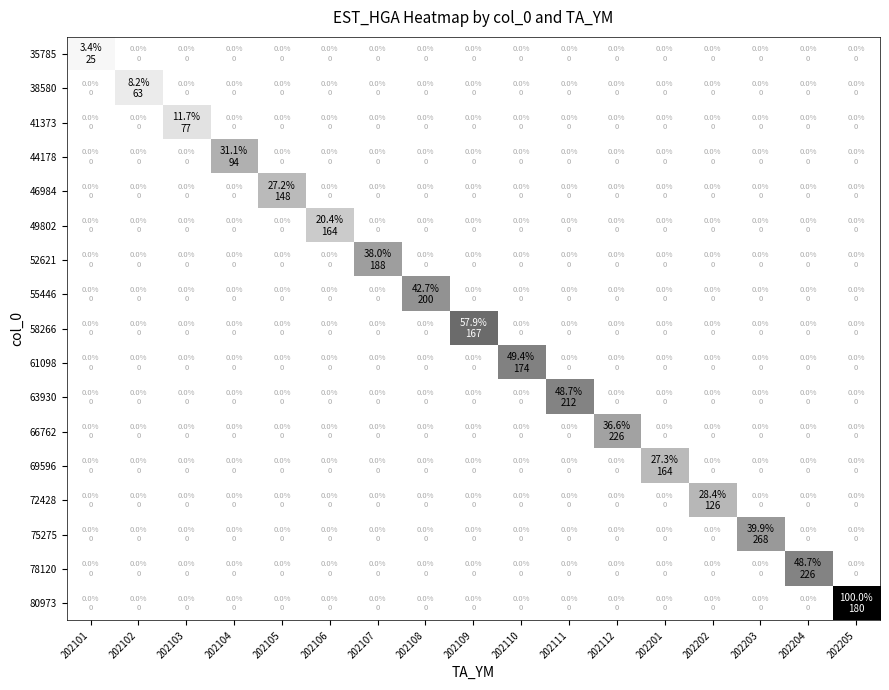

Reading right to left, extract all data points from this chart.

35785: 202205=0	202204=0	202203=0	202202=0	202201=0	202112=0	202111=0	202110=0	202109=0	202108=0	202107=0	202106=0	202105=0	202104=0	202103=0	202102=0	202101=271530
38580: 202205=0	202204=0	202203=0	202202=0	202201=0	202112=0	202111=0	202110=0	202109=0	202108=0	202107=0	202106=0	202105=0	202104=0	202103=0	202102=653619	202101=0
41373: 202205=0	202204=0	202203=0	202202=0	202201=0	202112=0	202111=0	202110=0	202109=0	202108=0	202107=0	202106=0	202105=0	202104=0	202103=937111	202102=0	202101=0
44178: 202205=0	202204=0	202203=0	202202=0	202201=0	202112=0	202111=0	202110=0	202109=0	202108=0	202107=0	202106=0	202105=0	202104=2492238	202103=0	202102=0	202101=0
46984: 202205=0	202204=0	202203=0	202202=0	202201=0	202112=0	202111=0	202110=0	202109=0	202108=0	202107=0	202106=0	202105=2173959	202104=0	202103=0	202102=0	202101=0
49802: 202205=0	202204=0	202203=0	202202=0	202201=0	202112=0	202111=0	202110=0	202109=0	202108=0	202107=0	202106=1634242	202105=0	202104=0	202103=0	202102=0	202101=0
52621: 202205=0	202204=0	202203=0	202202=0	202201=0	202112=0	202111=0	202110=0	202109=0	202108=0	202107=3038854	202106=0	202105=0	202104=0	202103=0	202102=0	202101=0
55446: 202205=0	202204=0	202203=0	202202=0	202201=0	202112=0	202111=0	202110=0	202109=0	202108=3417629	202107=0	202106=0	202105=0	202104=0	202103=0	202102=0	202101=0
58266: 202205=0	202204=0	202203=0	202202=0	202201=0	202112=0	202111=0	202110=0	202109=4631869	202108=0	202107=0	202106=0	202105=0	202104=0	202103=0	202102=0	202101=0
61098: 202205=0	202204=0	202203=0	202202=0	202201=0	202112=0	202111=0	202110=3950135	202109=0	202108=0	202107=0	202106=0	202105=0	202104=0	202103=0	202102=0	202101=0
63930: 202205=0	202204=0	202203=0	202202=0	202201=0	202112=0	202111=3894527	202110=0	202109=0	202108=0	202107=0	202106=0	202105=0	202104=0	202103=0	202102=0	202101=0
66762: 202205=0	202204=0	202203=0	202202=0	202201=0	202112=2931965	202111=0	202110=0	202109=0	202108=0	202107=0	202106=0	202105=0	202104=0	202103=0	202102=0	202101=0
69596: 202205=0	202204=0	202203=0	202202=0	202201=2185039	202112=0	202111=0	202110=0	202109=0	202108=0	202107=0	202106=0	202105=0	202104=0	202103=0	202102=0	202101=0
72428: 202205=0	202204=0	202203=0	202202=2276329	202201=0	202112=0	202111=0	202110=0	202109=0	202108=0	202107=0	202106=0	202105=0	202104=0	202103=0	202102=0	202101=0
75275: 202205=0	202204=0	202203=3189761	202202=0	202201=0	202112=0	202111=0	202110=0	202109=0	202108=0	202107=0	202106=0	202105=0	202104=0	202103=0	202102=0	202101=0
78120: 202205=0	202204=3900057	202203=0	202202=0	202201=0	202112=0	202111=0	202110=0	202109=0	202108=0	202107=0	202106=0	202105=0	202104=0	202103=0	202102=0	202101=0
80973: 202205=8002544	202204=0	202203=0	202202=0	202201=0	202112=0	202111=0	202110=0	202109=0	202108=0	202107=0	202106=0	202105=0	202104=0	202103=0	202102=0	202101=0